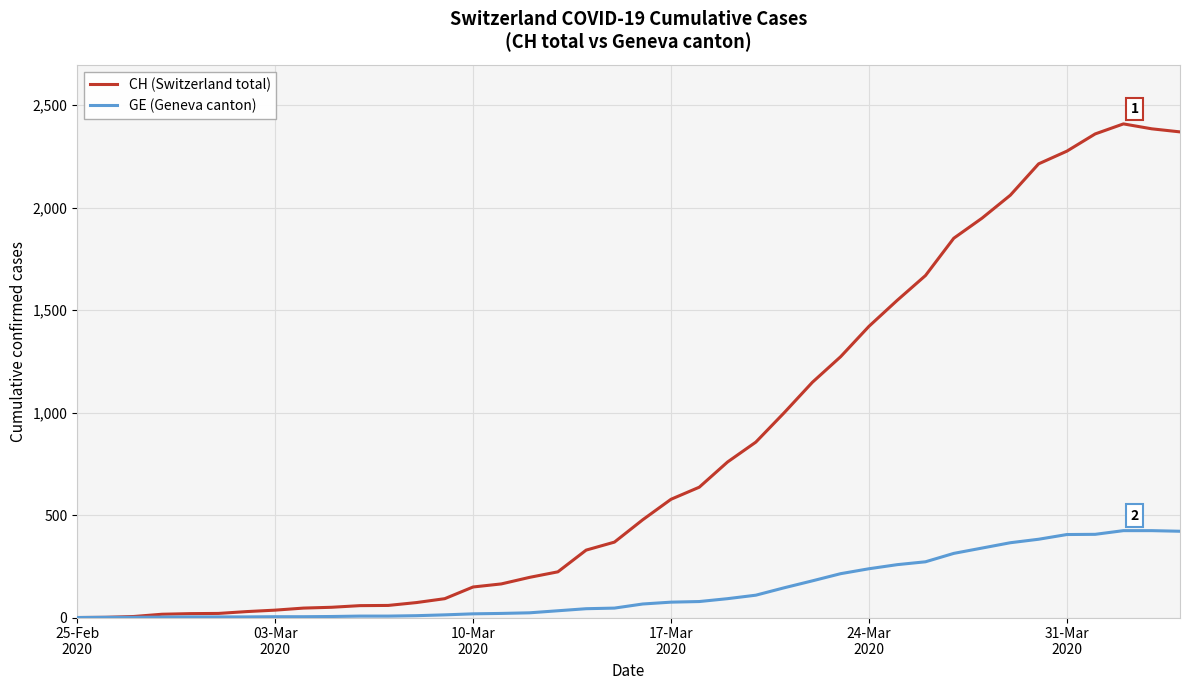

Rank the series by their maximum value, from lowest to highest.

GE (Geneva canton), CH (Switzerland total)